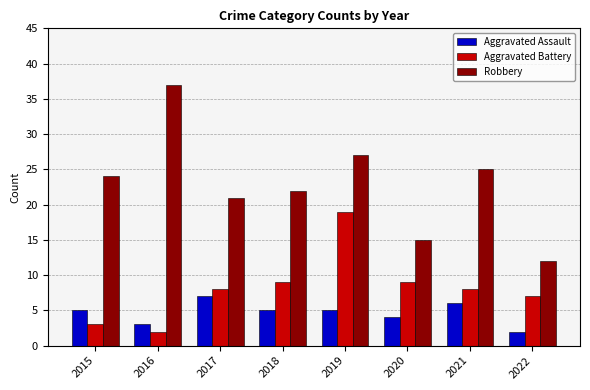

Rank the series by their average value, from lowest to highest.

Aggravated Assault, Aggravated Battery, Robbery